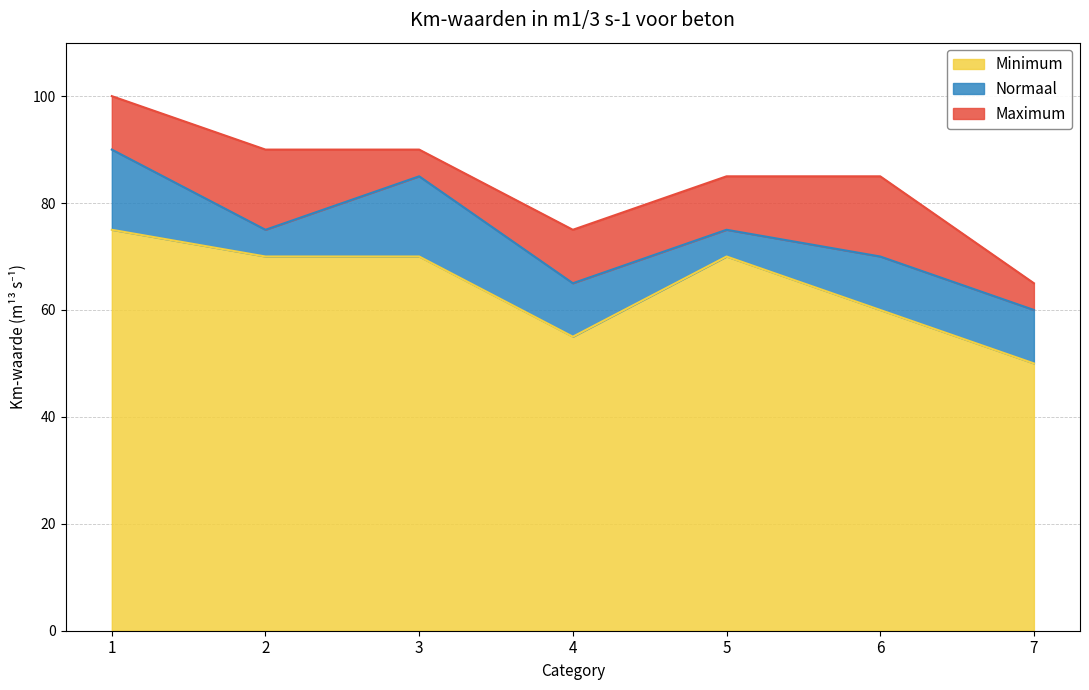

Which series has the largest total across all categories?

Maximum